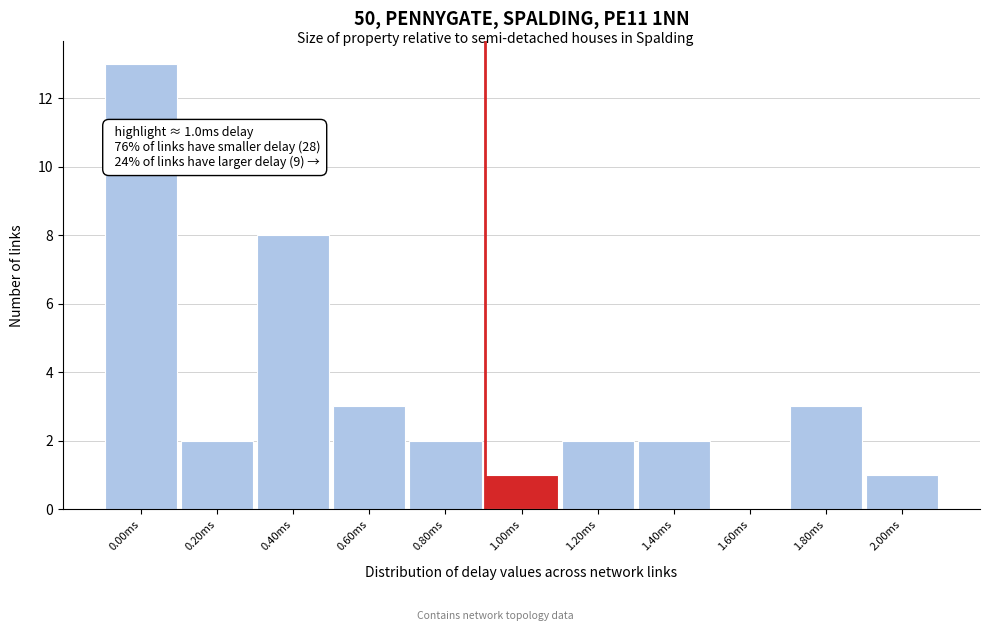

Reading left to right, list all the values displayed in this chart.

0.00ms=13	0.20ms=2	0.40ms=8	0.60ms=3	0.80ms=2	1.00ms=1	1.20ms=2	1.40ms=2	1.60ms=0	1.80ms=3	2.00ms=1